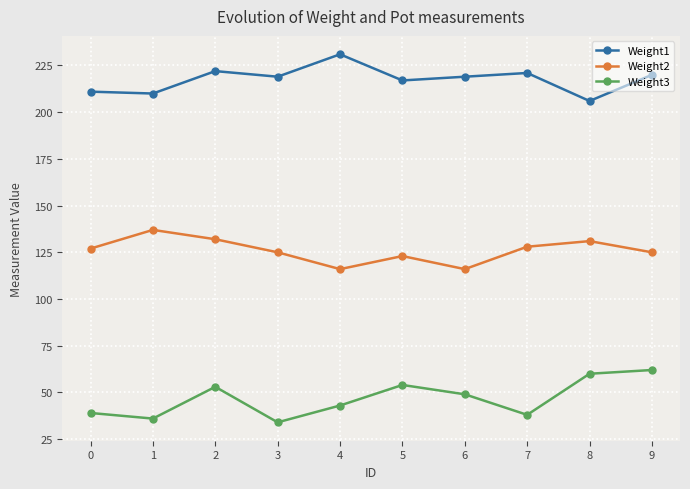

True or false: Weight2 and Weight1 cross at least once.

False